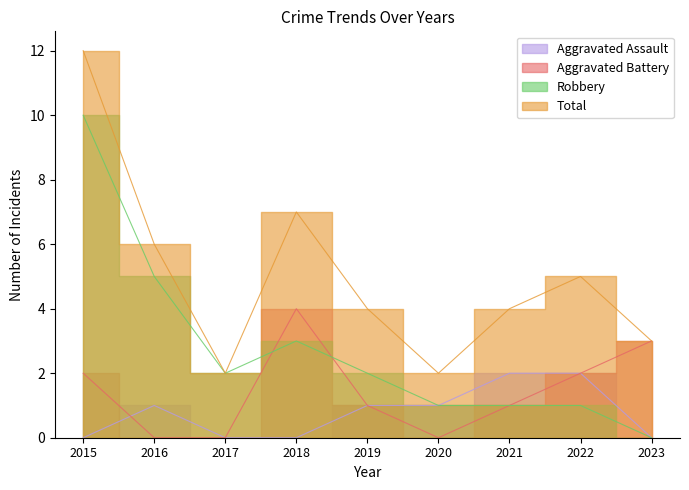

How many intersections are there between Aggravated Battery and Aggravated Assault?

1